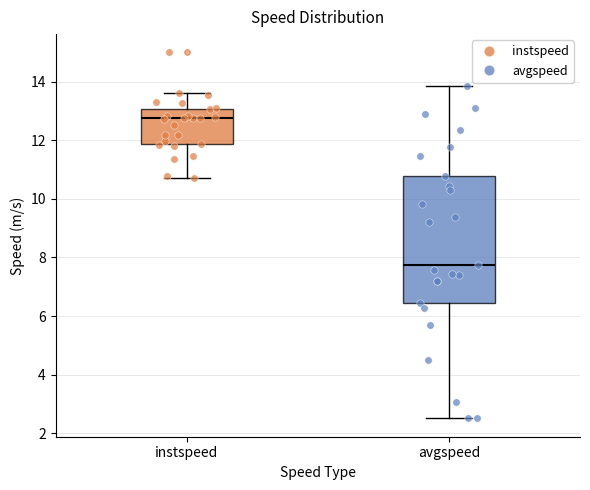

Reading left to right, read every box against the y-axis: the position of its median line, the range the box covers, and the ends of its whiskers. The values are not printed on the chart, so give them approximately, as read against the axis.

instspeed: median 12.8, box 11.8 to 13.0, whiskers 10.6 to 13.6
avgspeed: median 7.8, box 6.4 to 10.8, whiskers 2.6 to 13.8